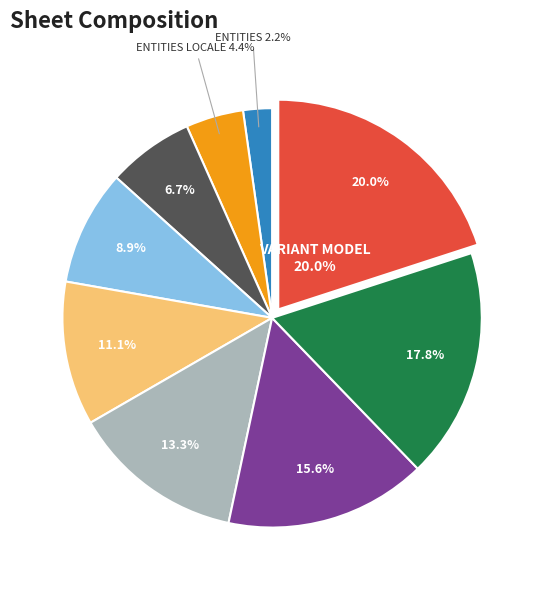

The ATTRIBUTES slice represents 18% of the pie. True or false?

False